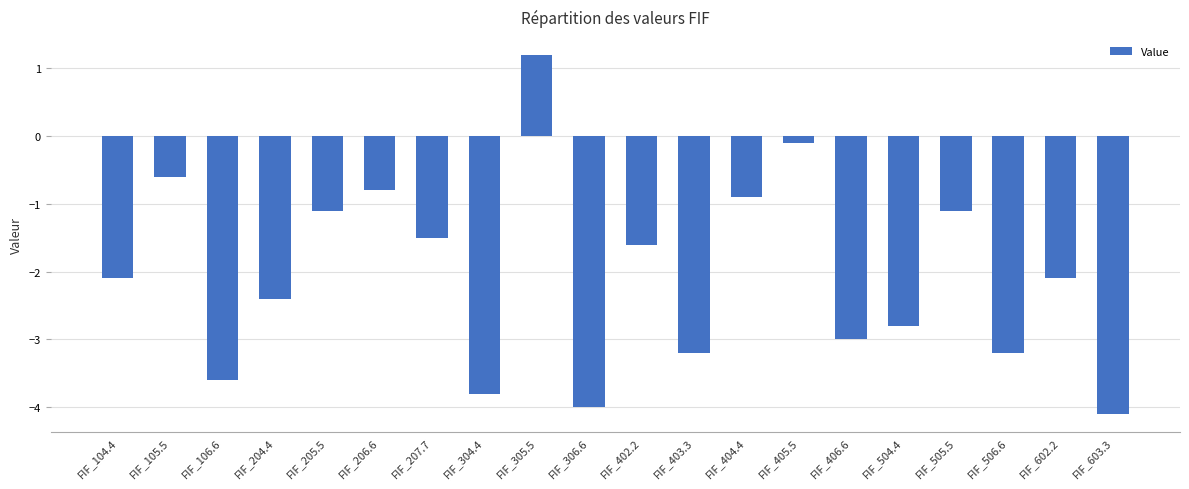

What position from the left is FIF_305.5?

9